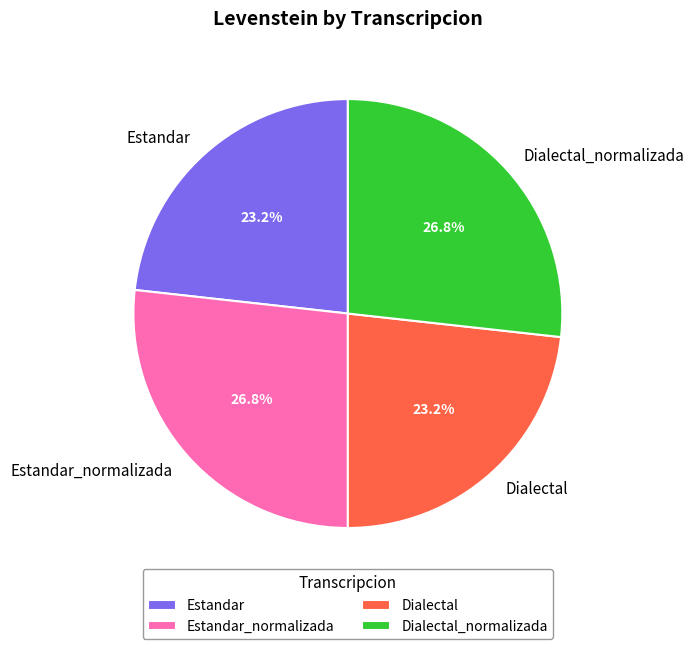

To the nearest percent, what portion does Dialectal represent?

23%